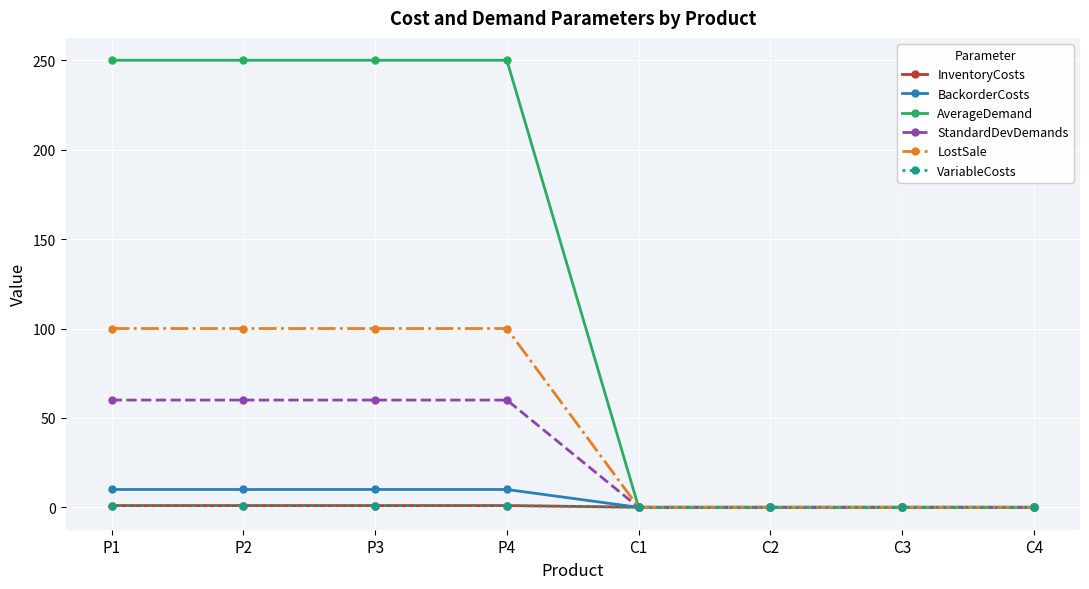

What position from the left is P3?

3